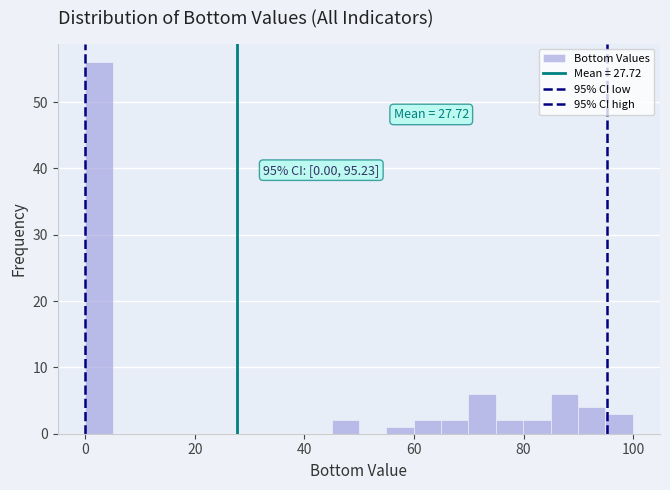

Read against the x-axis, roughly where is the centre of the tallest bar?

2